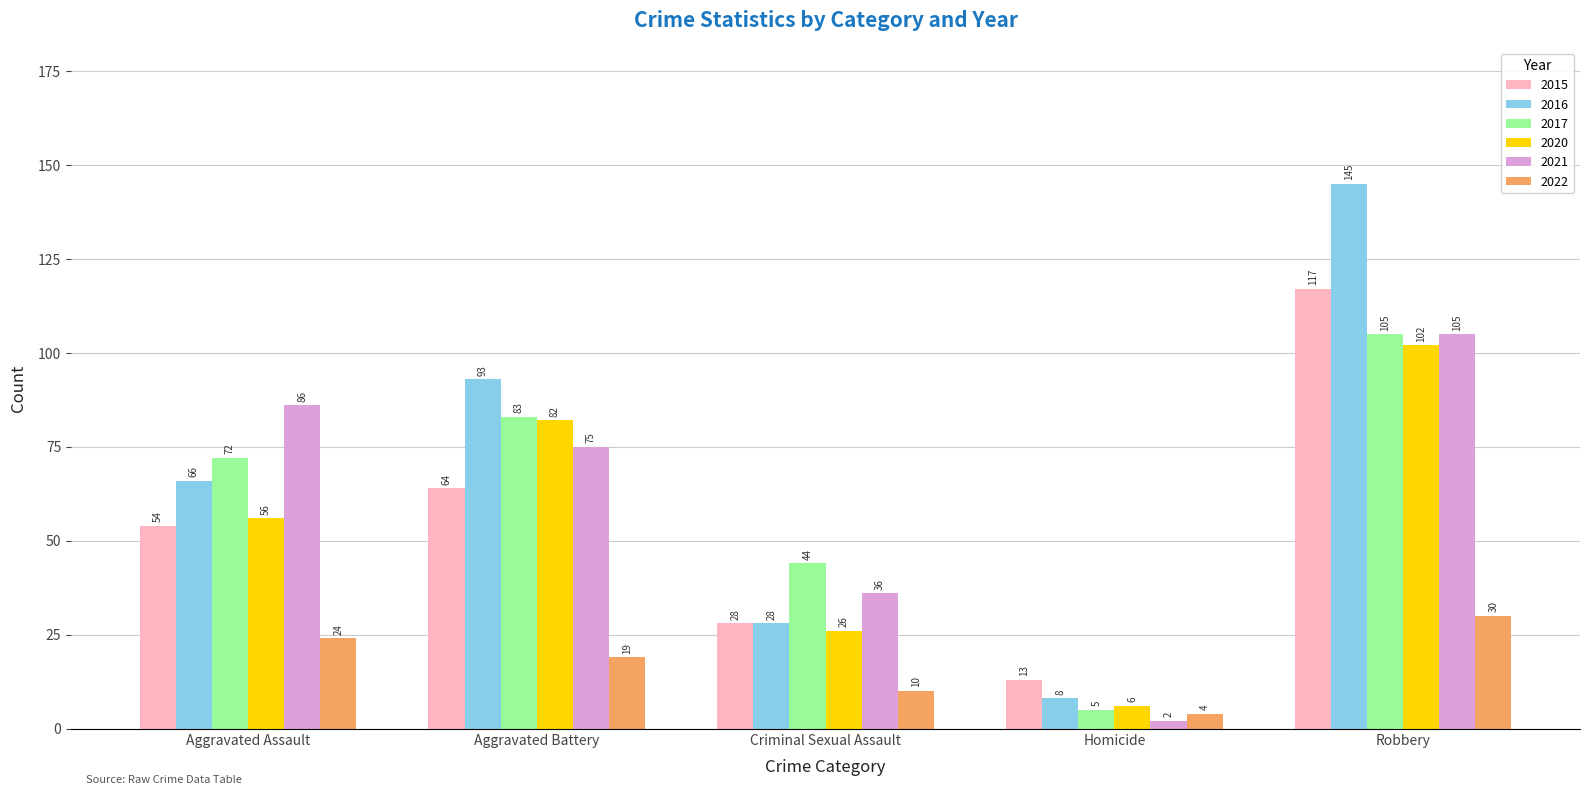

What is the highest value of the 2017 series?

105